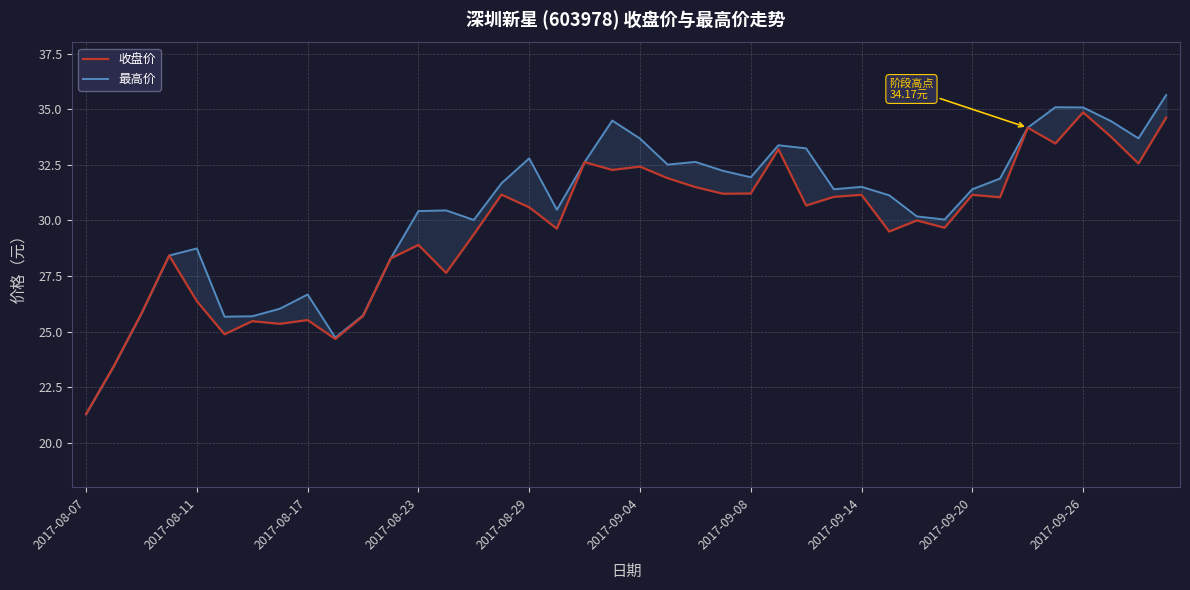

What are all the series names shown in the legend?

收盘价, 最高价